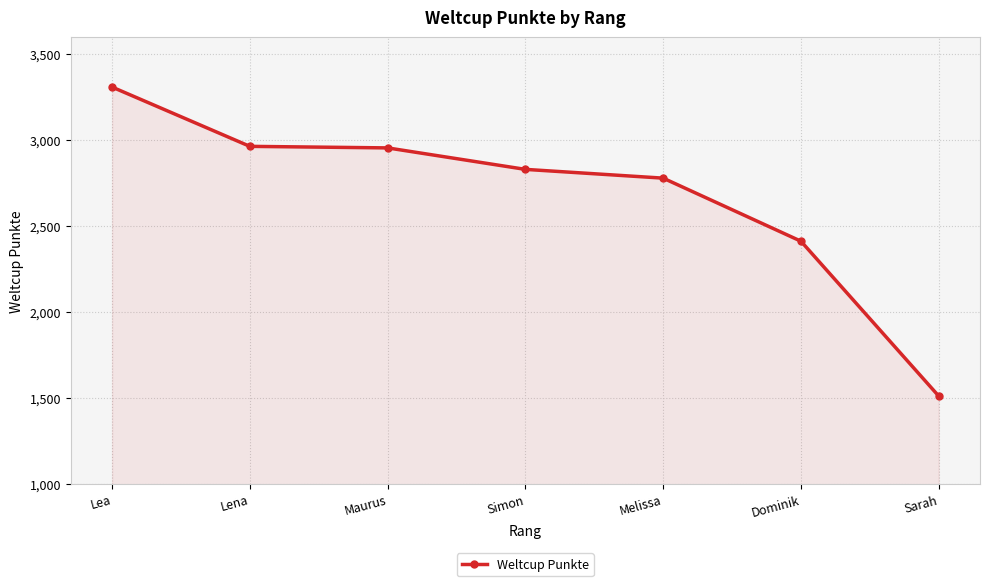

What position from the right is Melissa?

3